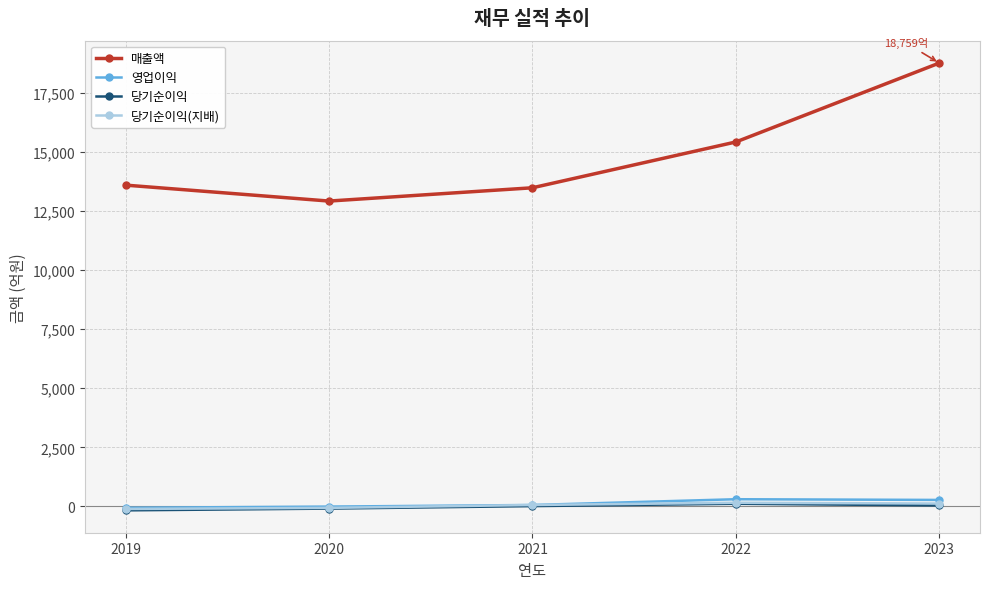

In 매출액, how many points are lower than both neighbors (excluding endpoints)?

1